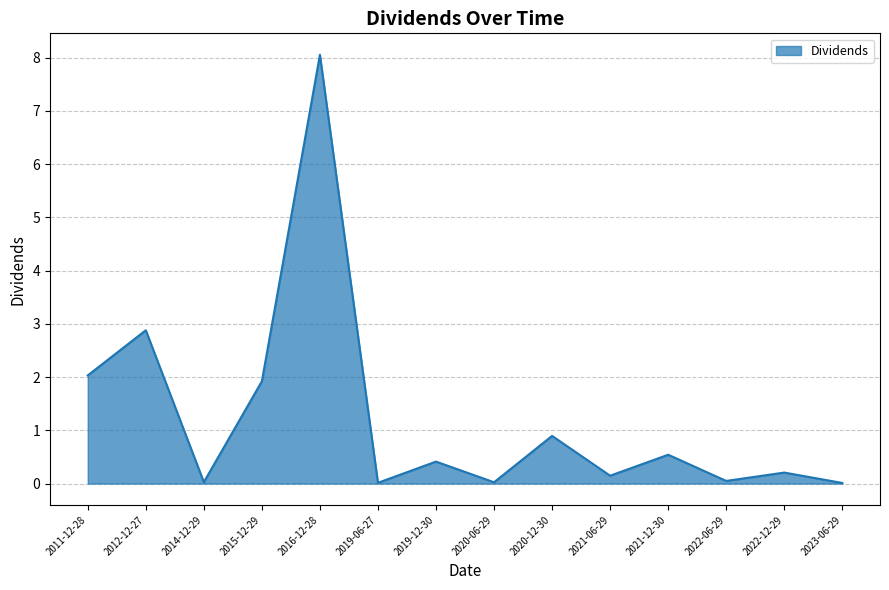

What is the maximum value shown in the chart?

8.1